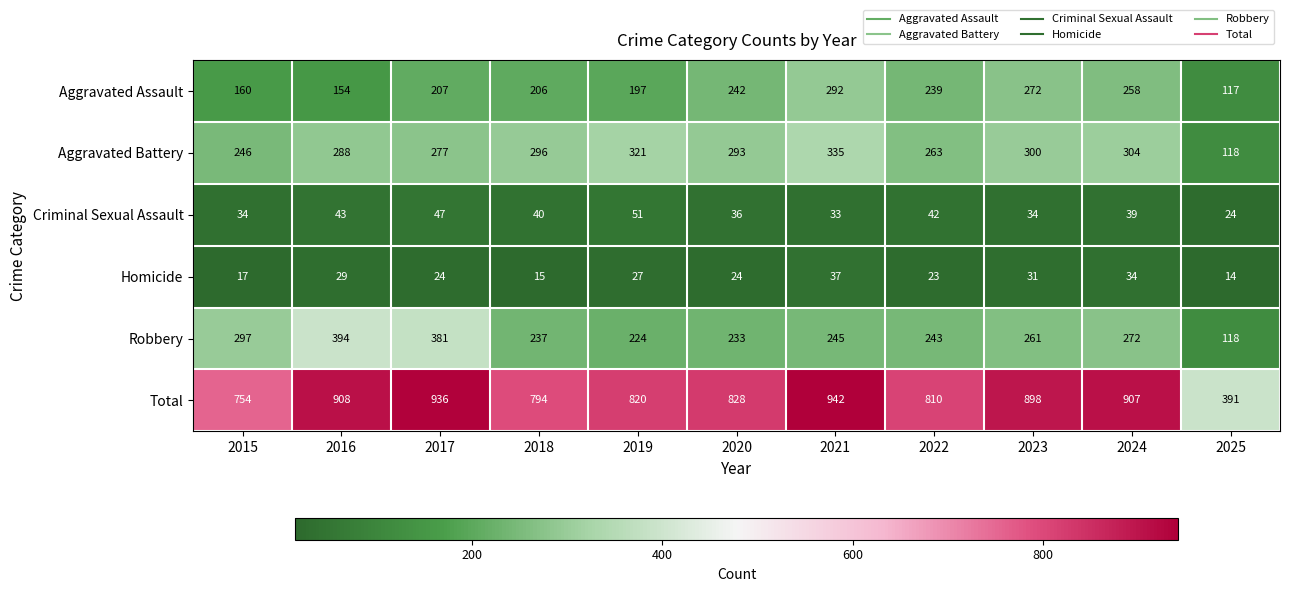

At which label does Aggravated Assault reach its minimum?

2025